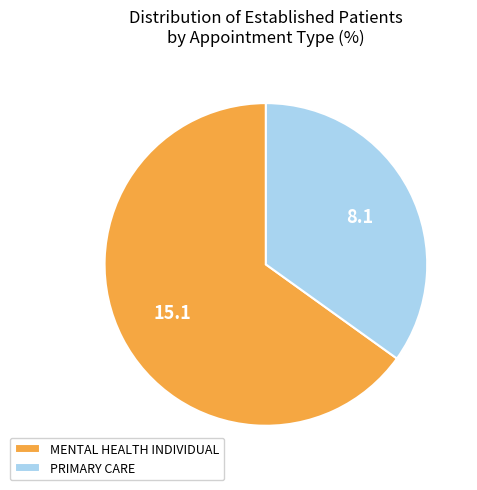

Which slice is the largest?

MENTAL HEALTH INDIVIDUAL